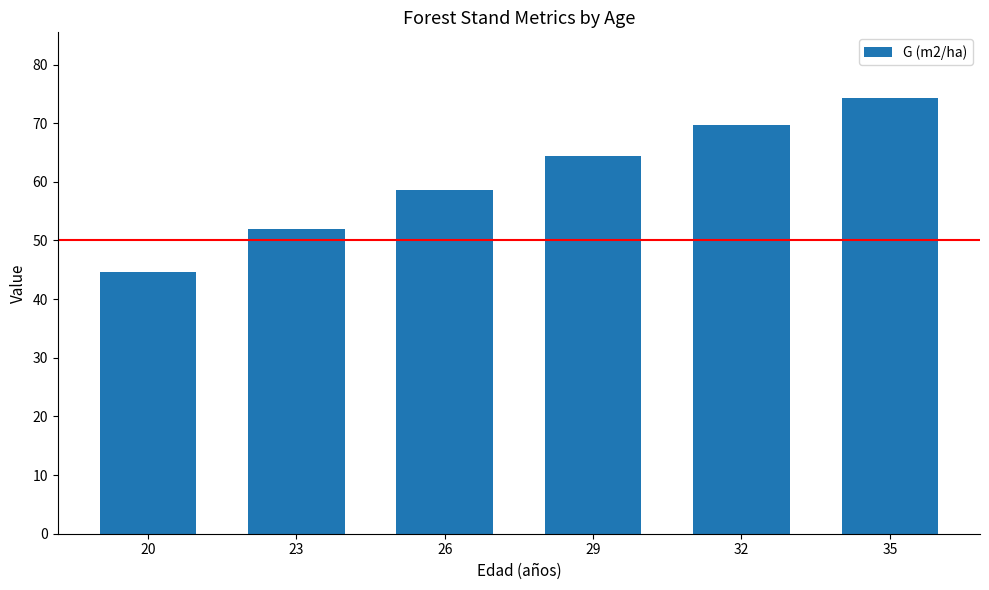

True or false: the data shows 44.7 at 20.

True